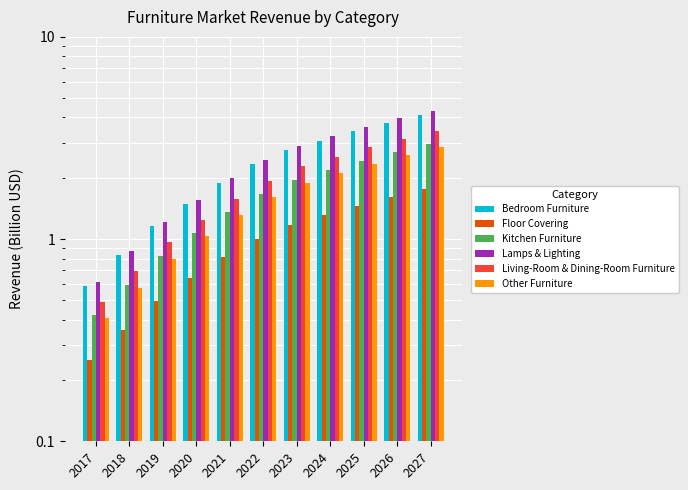

What is the value of the Bedroom Furniture bar at the 2nd from the left?

0.8